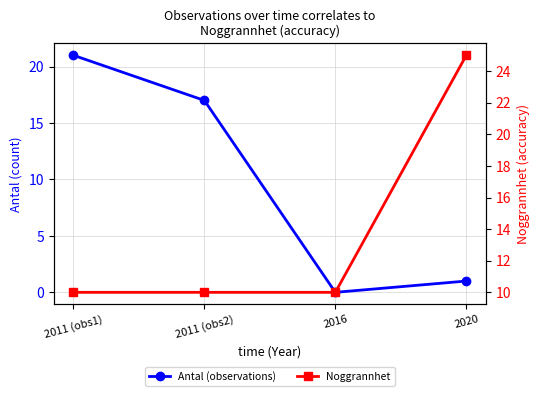

How many values in Antal (observations) are above zero?

3